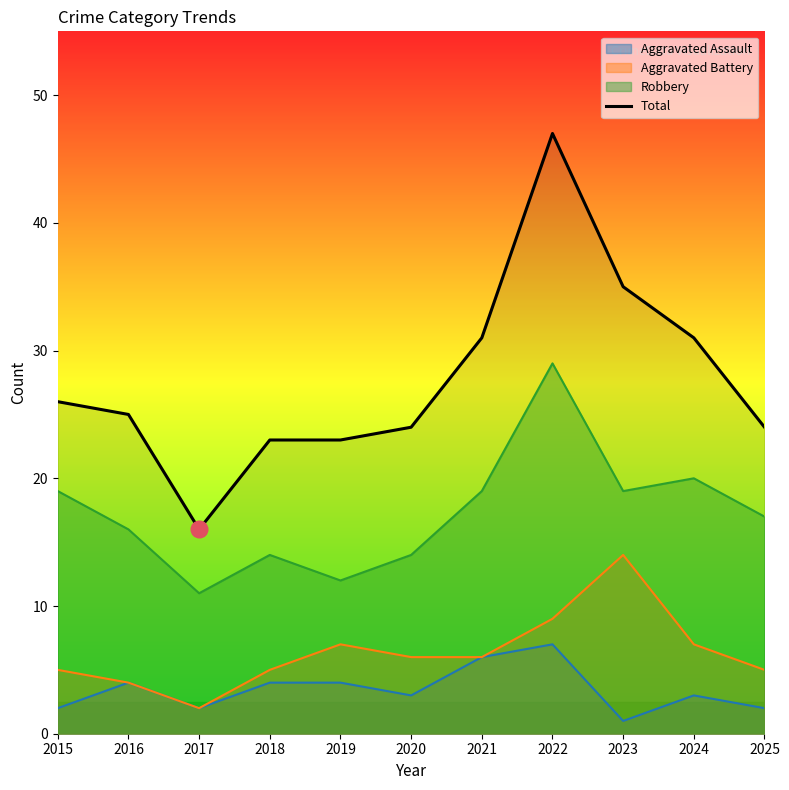

The chart shows a value of 24 at 2020. True or false?

True